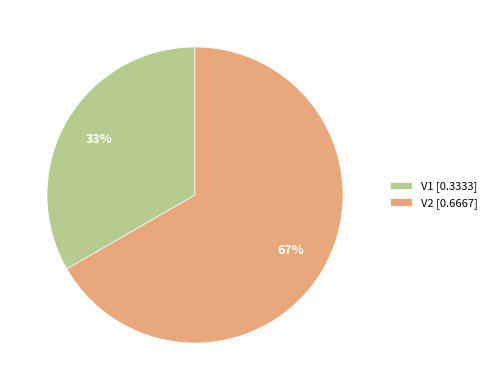

Which has a higher value, V1 [0.3333] or V2 [0.6667]?

V2 [0.6667]